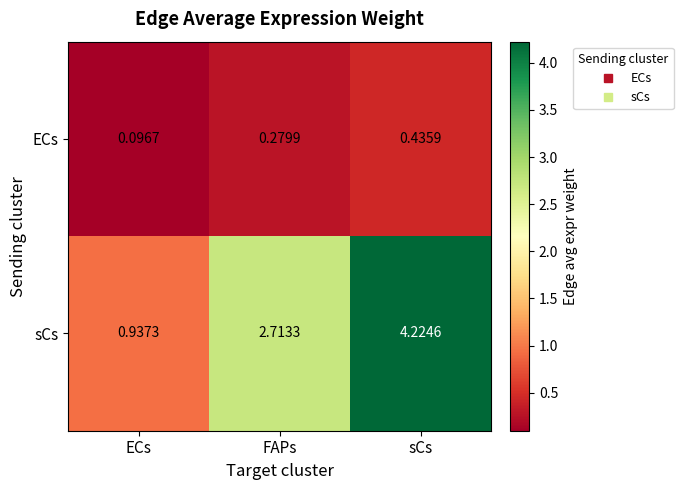

Where does the sCs series first go above 2?

FAPs